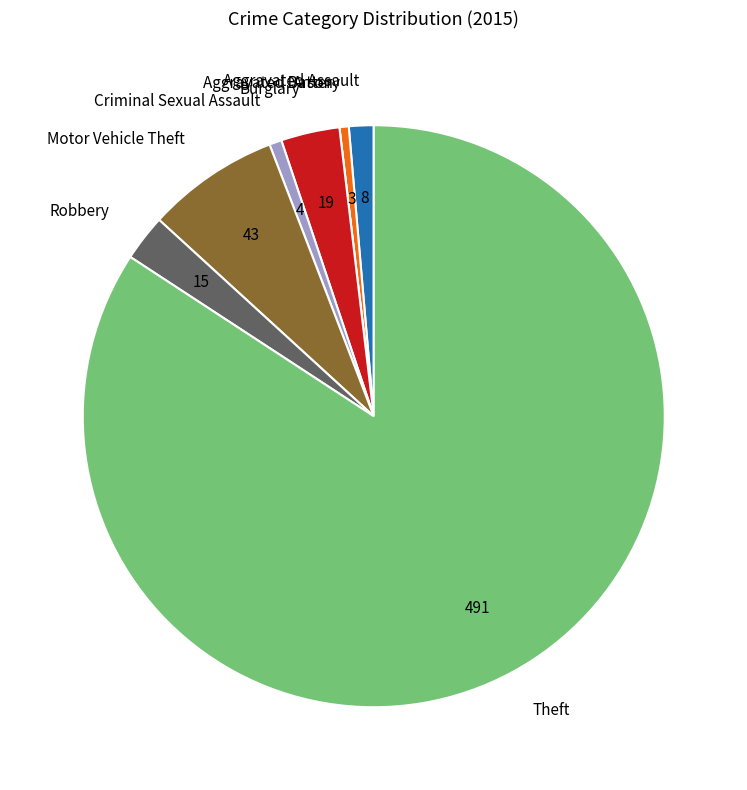

Which category accounts for the majority?

Theft